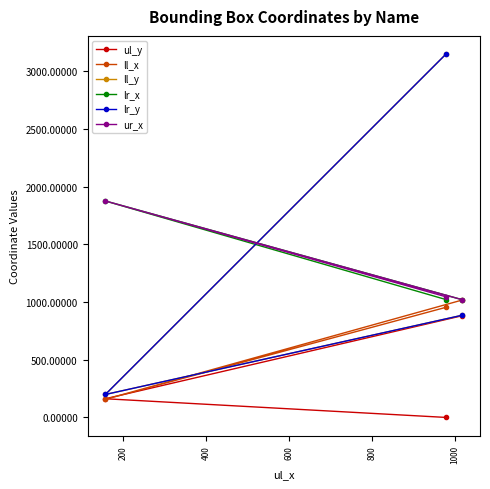

Is the value of lr_x at 0 greater than the value of ll_y at 200?

Yes